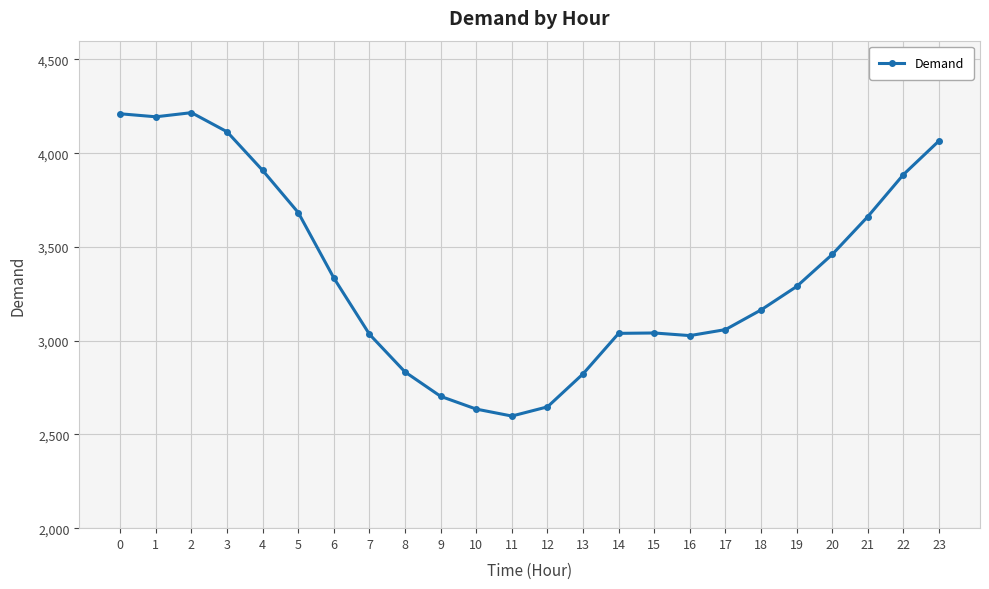

Approximately how many times larger is the value at 1 compared to 3?

1.0